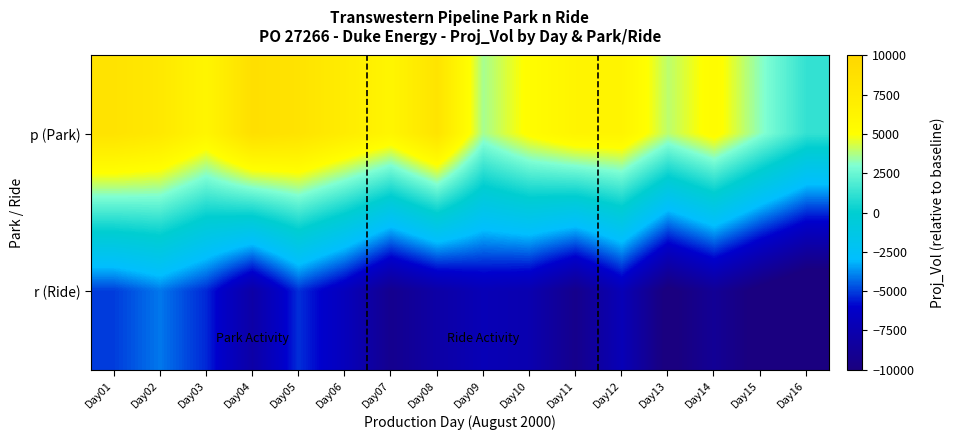

Rank the series at Day06 from lowest to highest value.

r (Ride), p (Park)